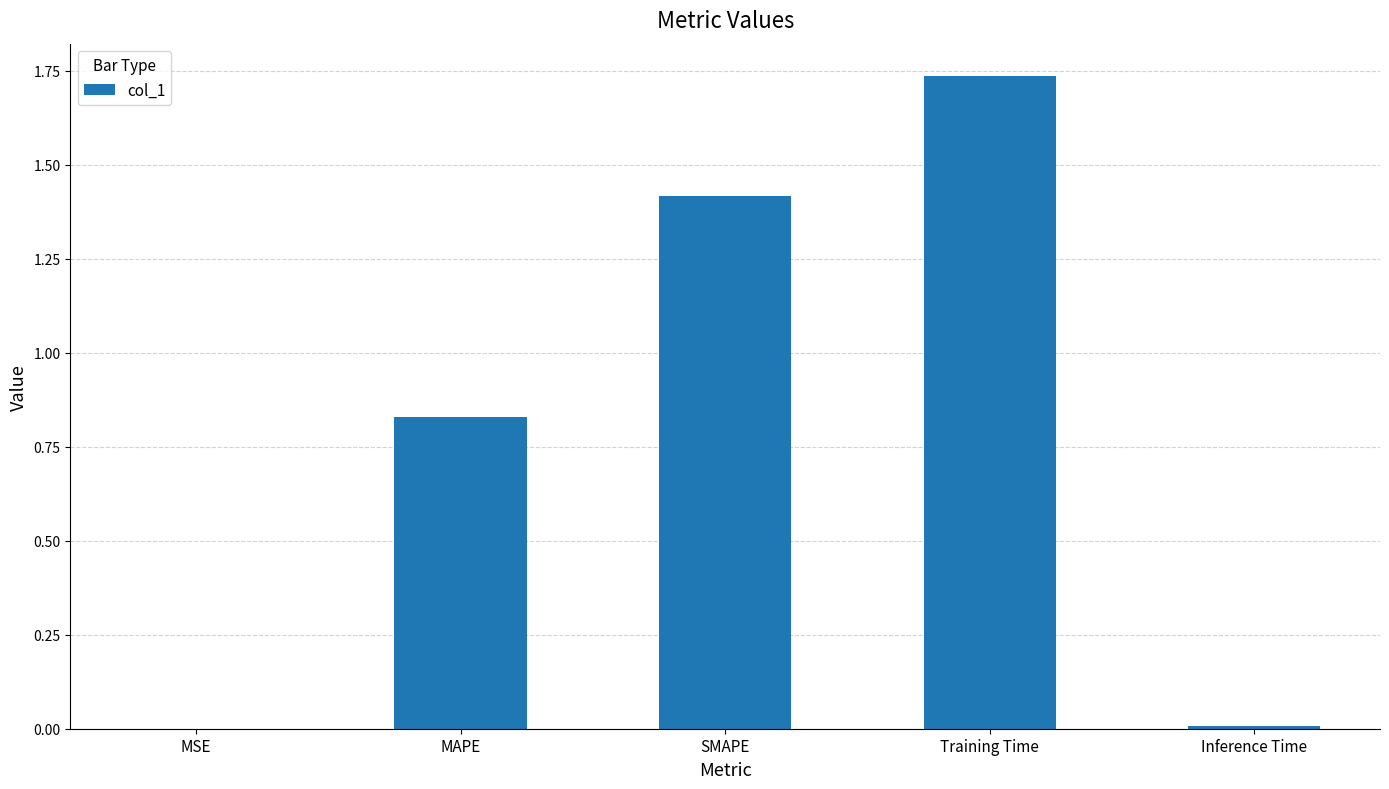

True or false: the data shows 1.4 at SMAPE.

True